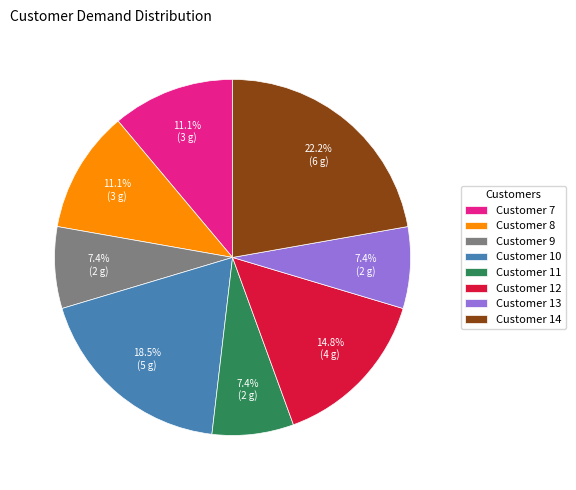

How many segments does this pie chart have?

8